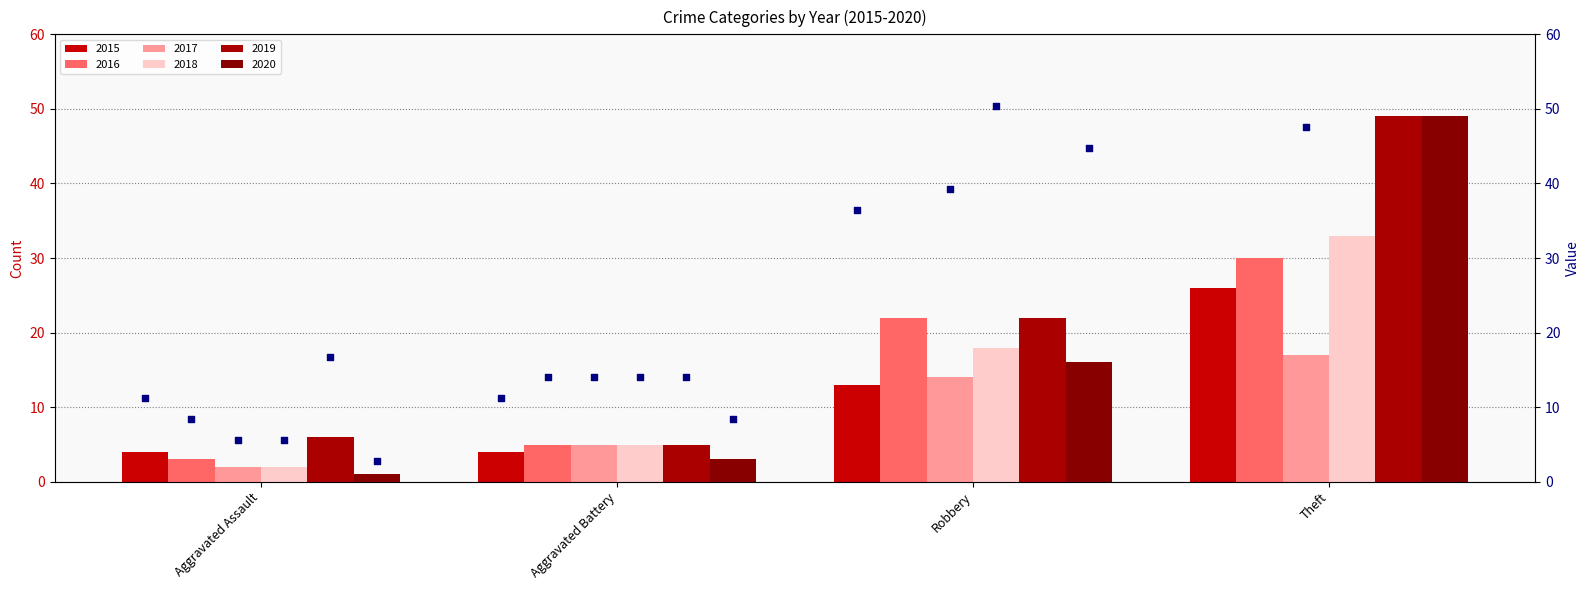

Which series has the largest total across all categories?

rank 2019